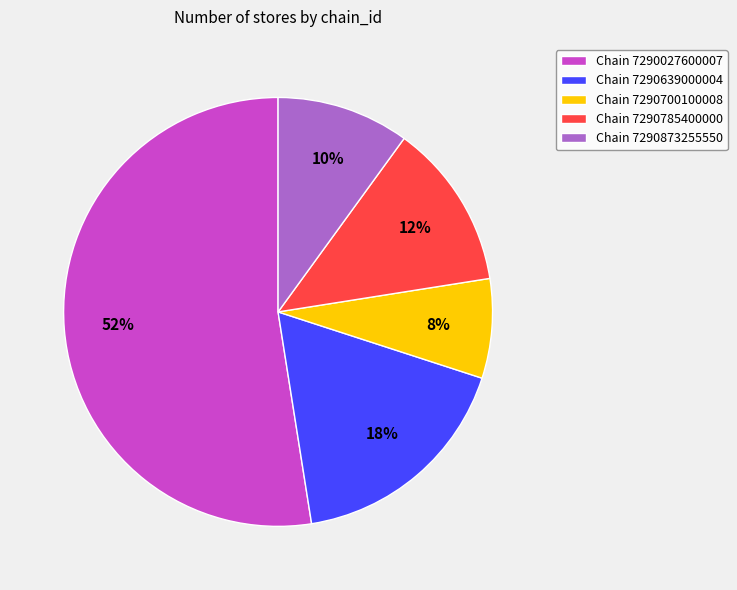

To the nearest percent, what percentage of the pie is Chain 7290873255550?

10%